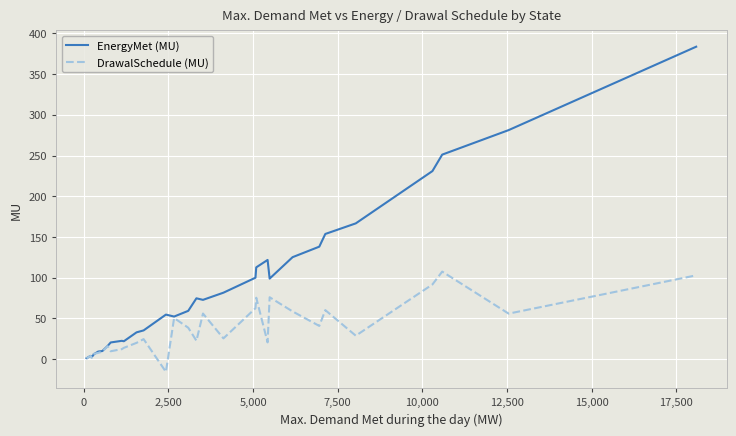

How many lines are shown in the chart?

2